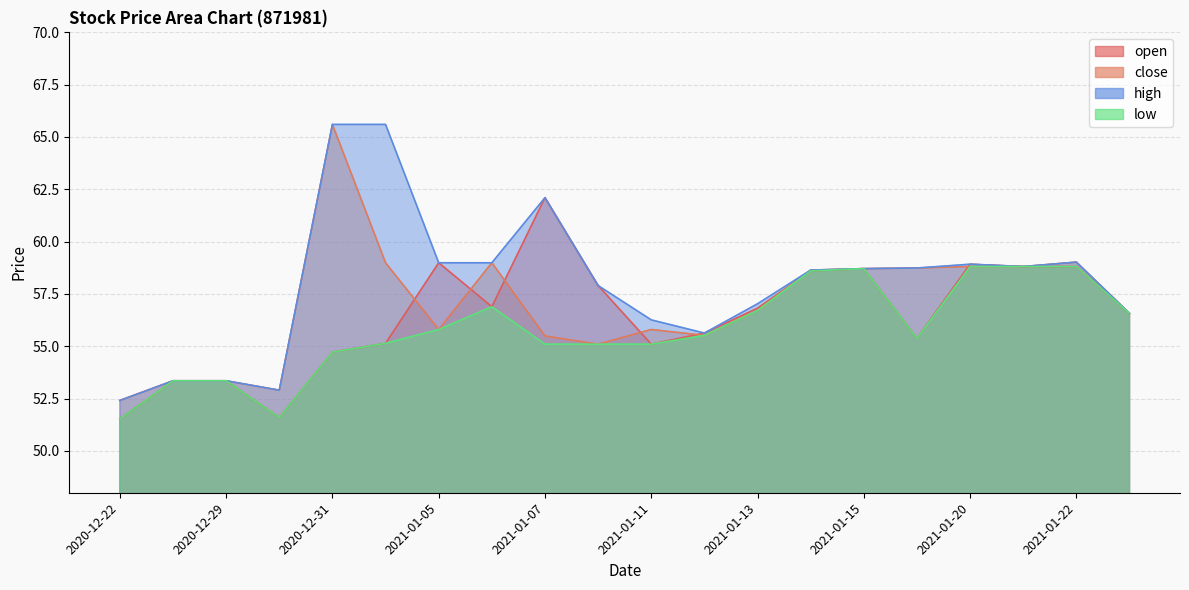

What is the difference between the high values at 2021-01-25 and 2021-01-20?

2.4